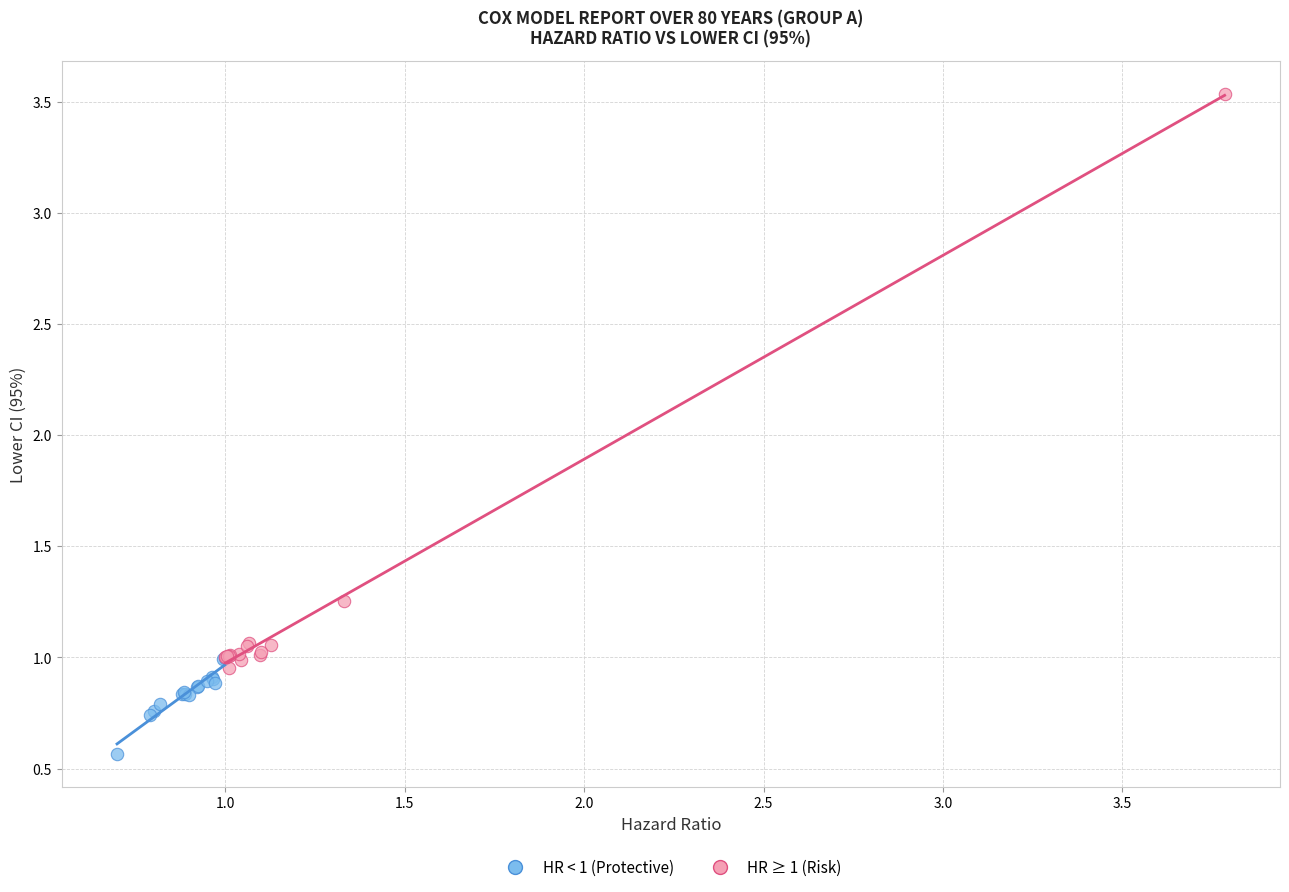

Which series reaches the maximum Y coordinate?

HR ≥ 1 (Risk)